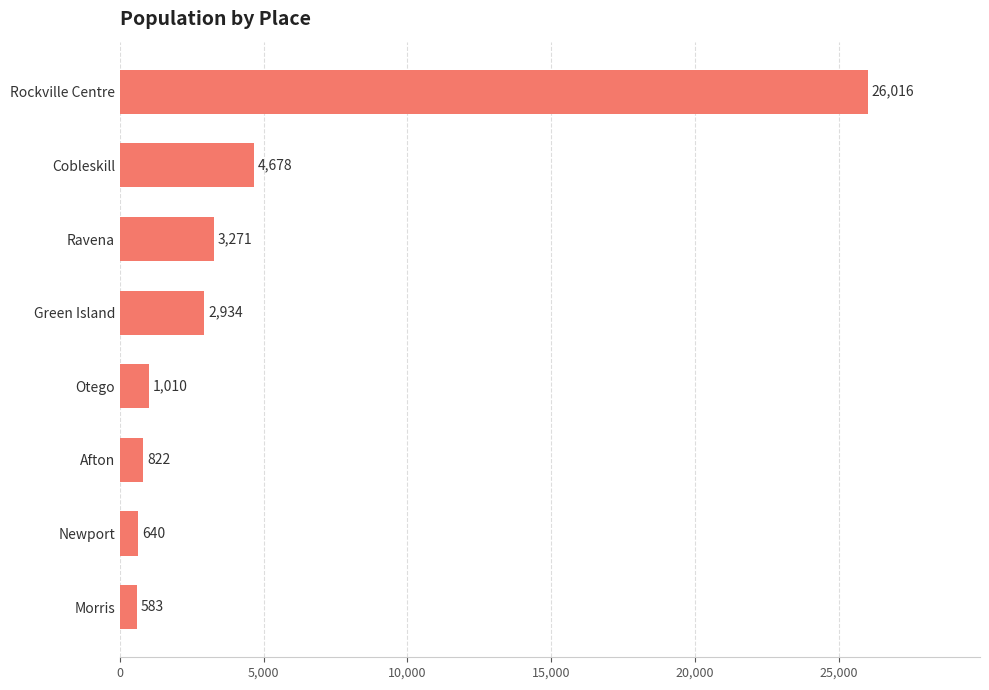

List the labels in order of value, smallest first.

Morris, Newport, Afton, Otego, Green Island, Ravena, Cobleskill, Rockville Centre